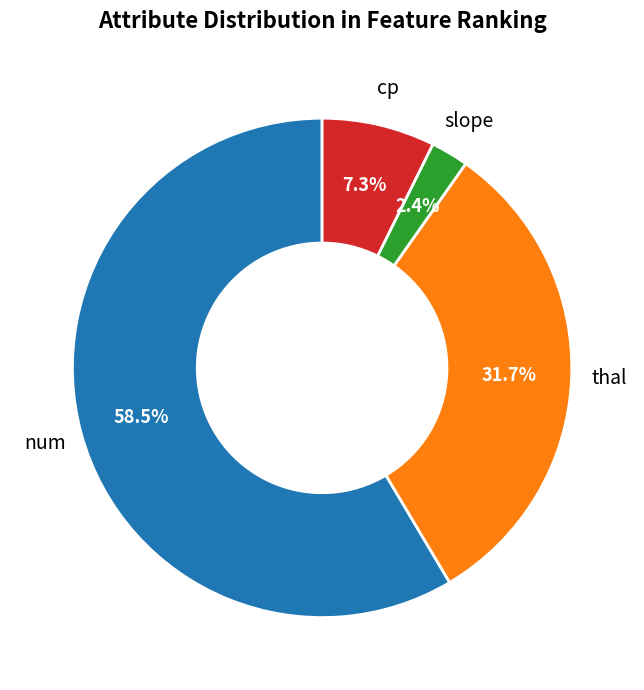

Does any single category account for the majority?

Yes